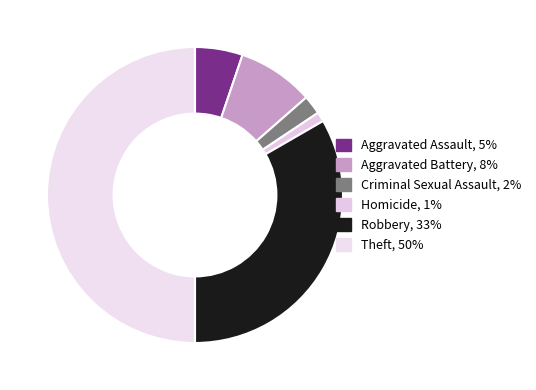

Count the number of slices in the pie.

6